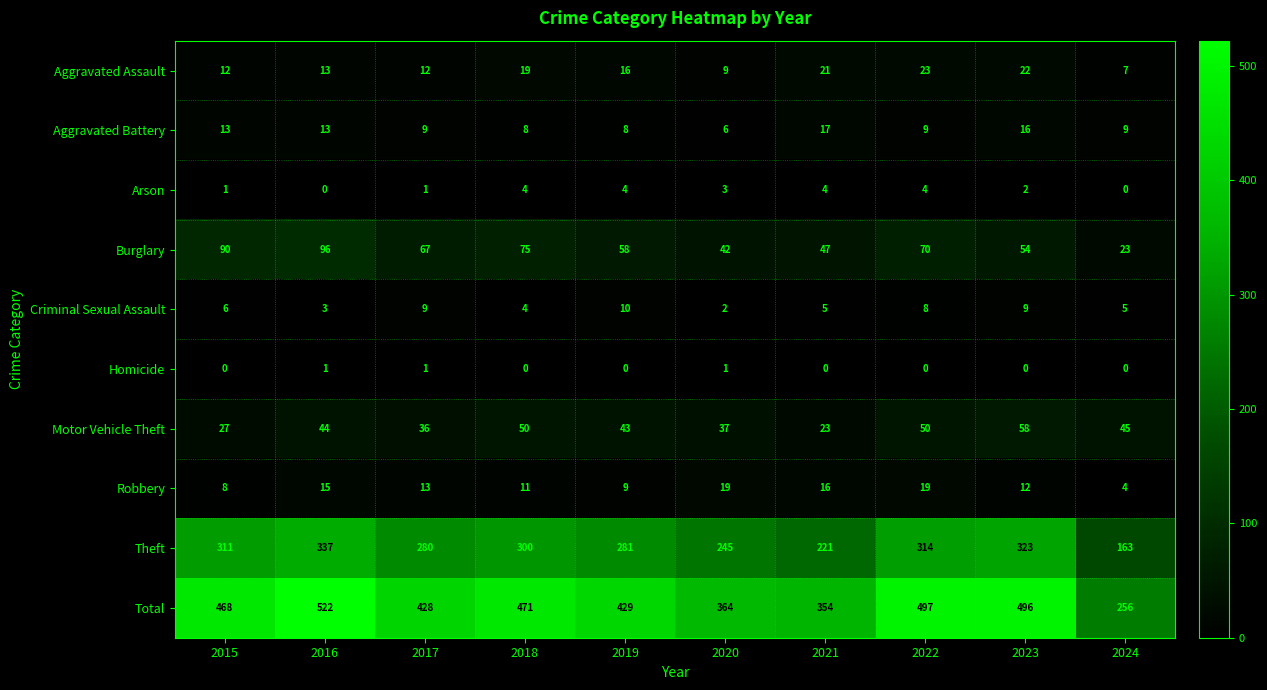

Is it true that Aggravated Assault equals 23 at 2019?

False